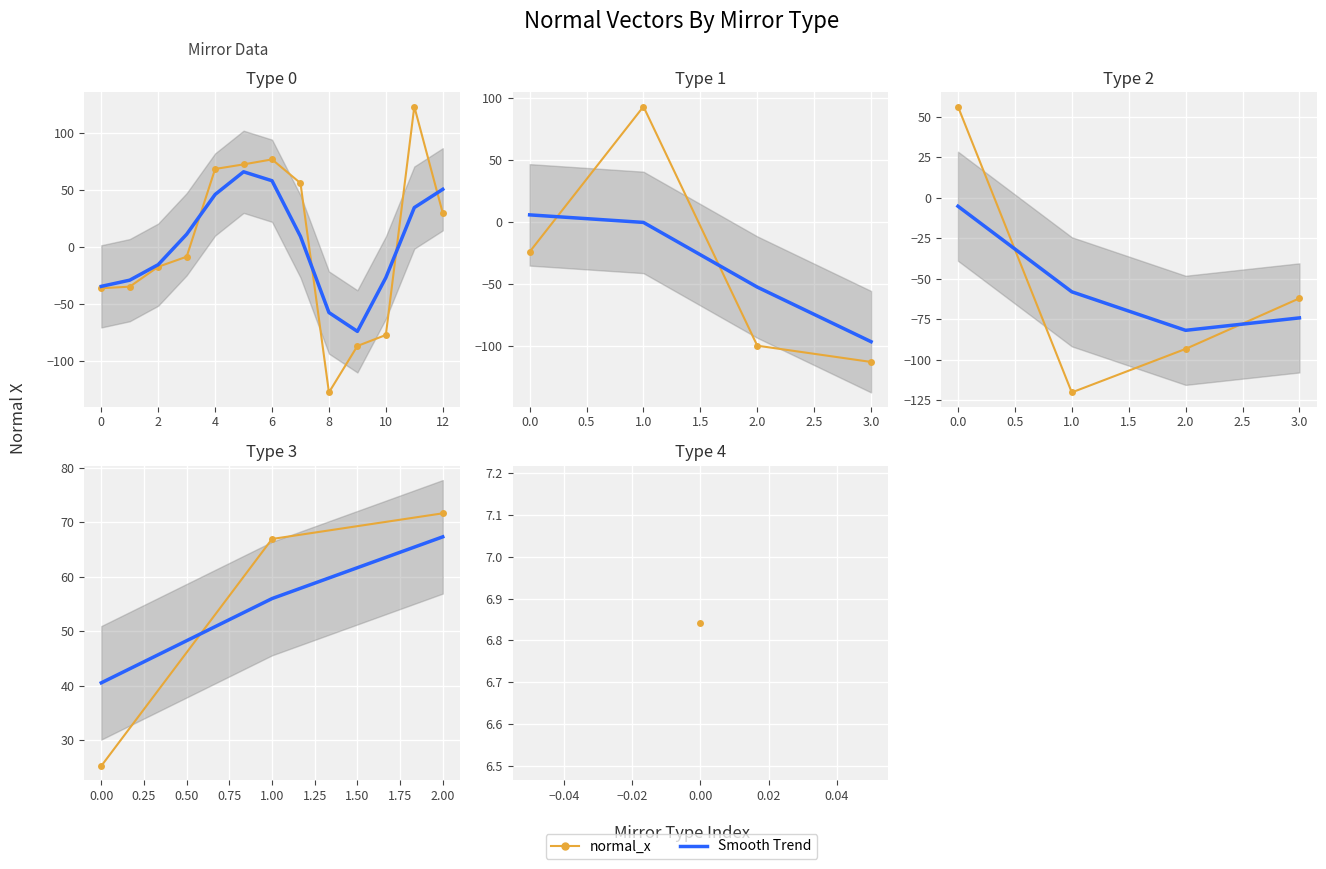

How many distinct data groups are displayed?

2